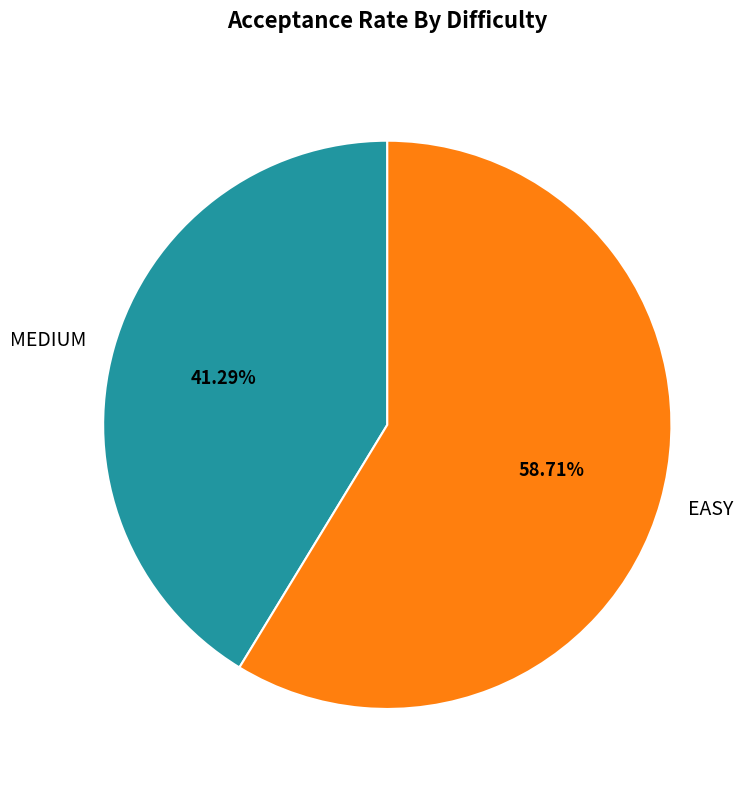

Rank the categories by value from highest to lowest.

EASY, MEDIUM